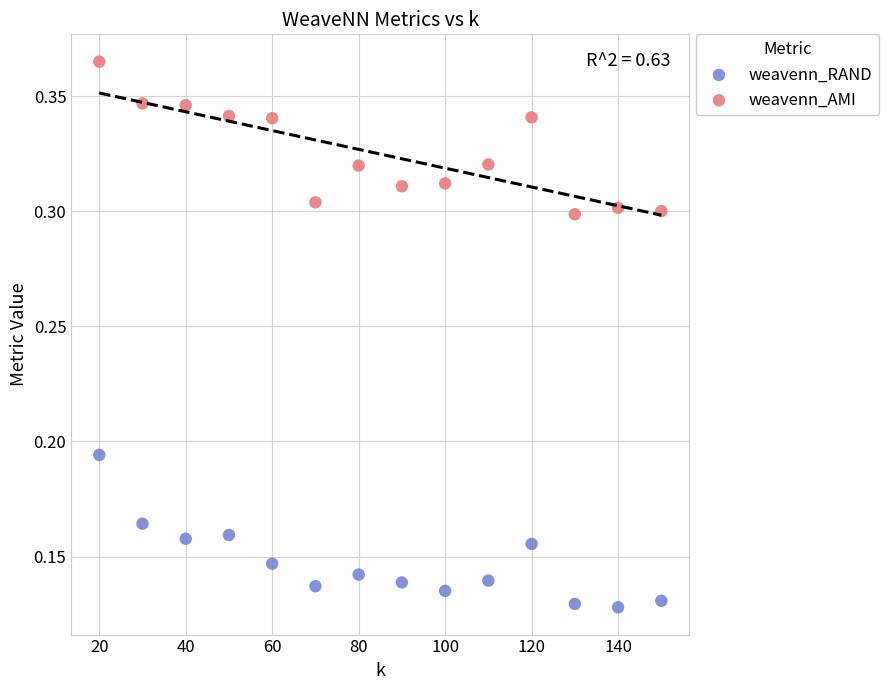

Which series contains the lowest Y value?

weavenn_RAND